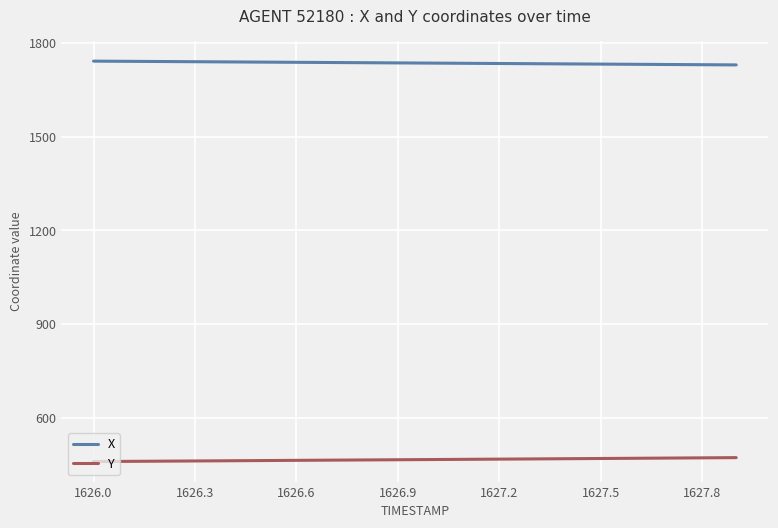

True or false: X and Y cross at least once.

False